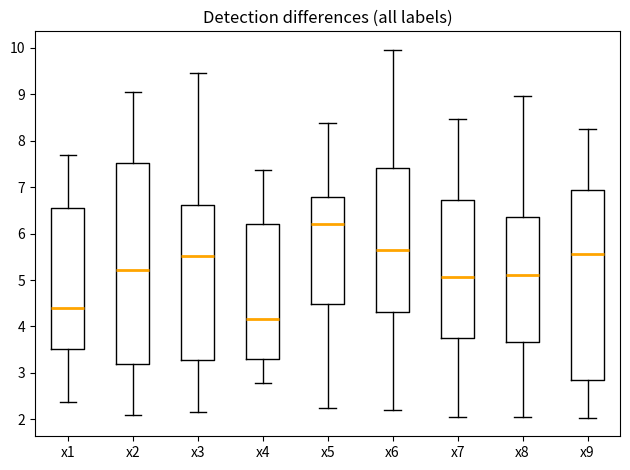

Which box has the lowest median line?

x4